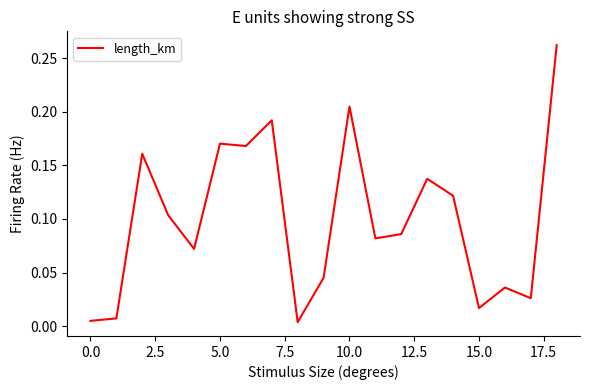

How many lines are shown in the chart?

1